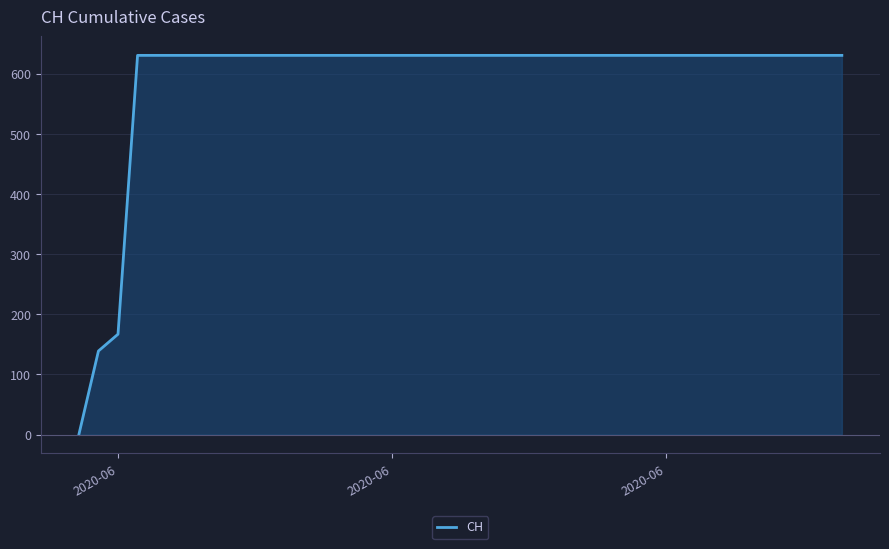

Reading left to right, transcribe all the data shown in this chart.

0	139	167	631	631	631	631	631	631	631	631	631	631	631	631	631	631	631	631	631	631	631	631	631	631	631	631	631	631	631	631	631	631	631	631	631	631	631	631	631